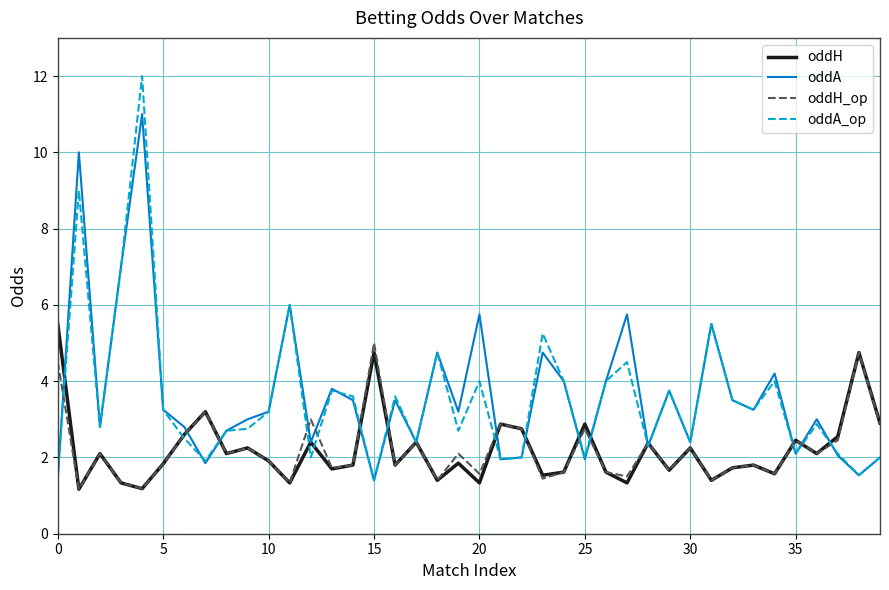

After their last crossing, which series has the higher values: oddH_op or oddA?

oddH_op